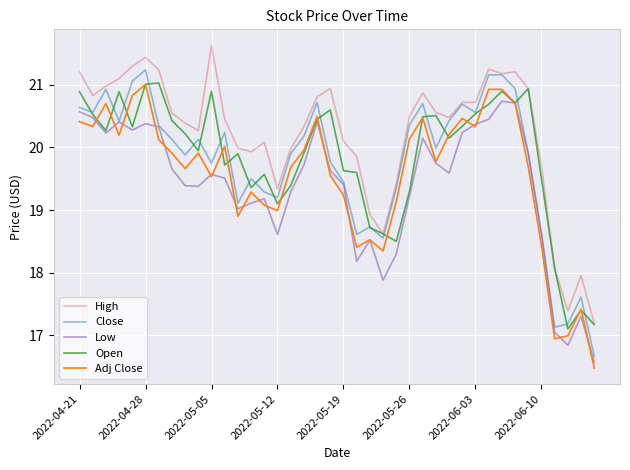

Which series has the widest spread of values?

Close